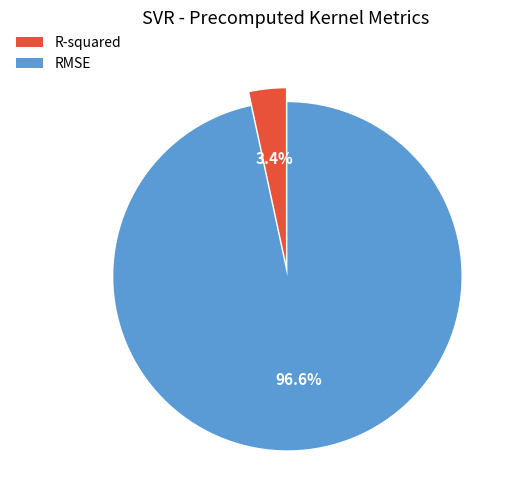

Does any single category account for the majority?

Yes